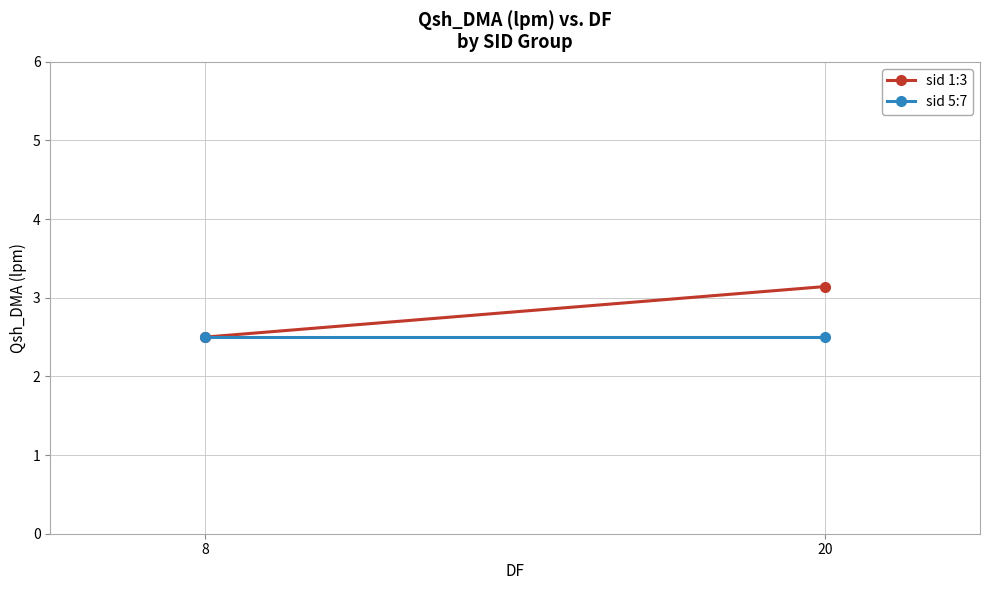

What value does the sid 5:7 series have at 20?

2.5